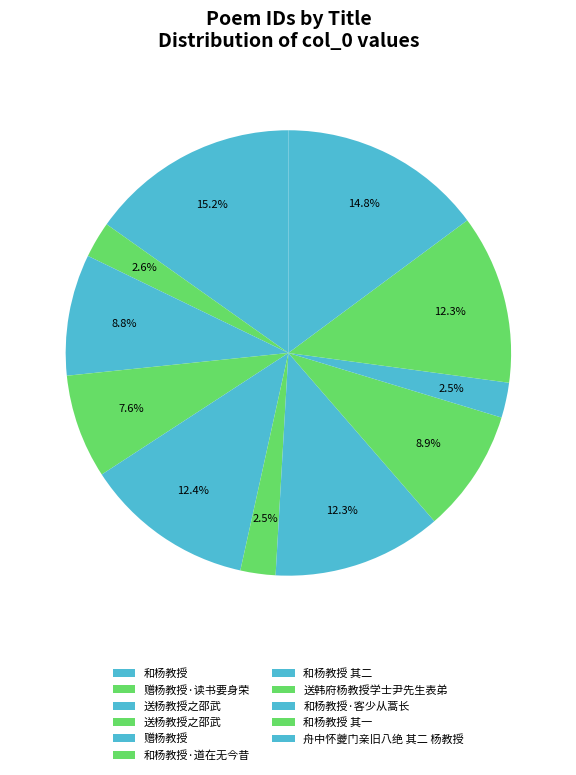

Count the number of slices in the pie.

11